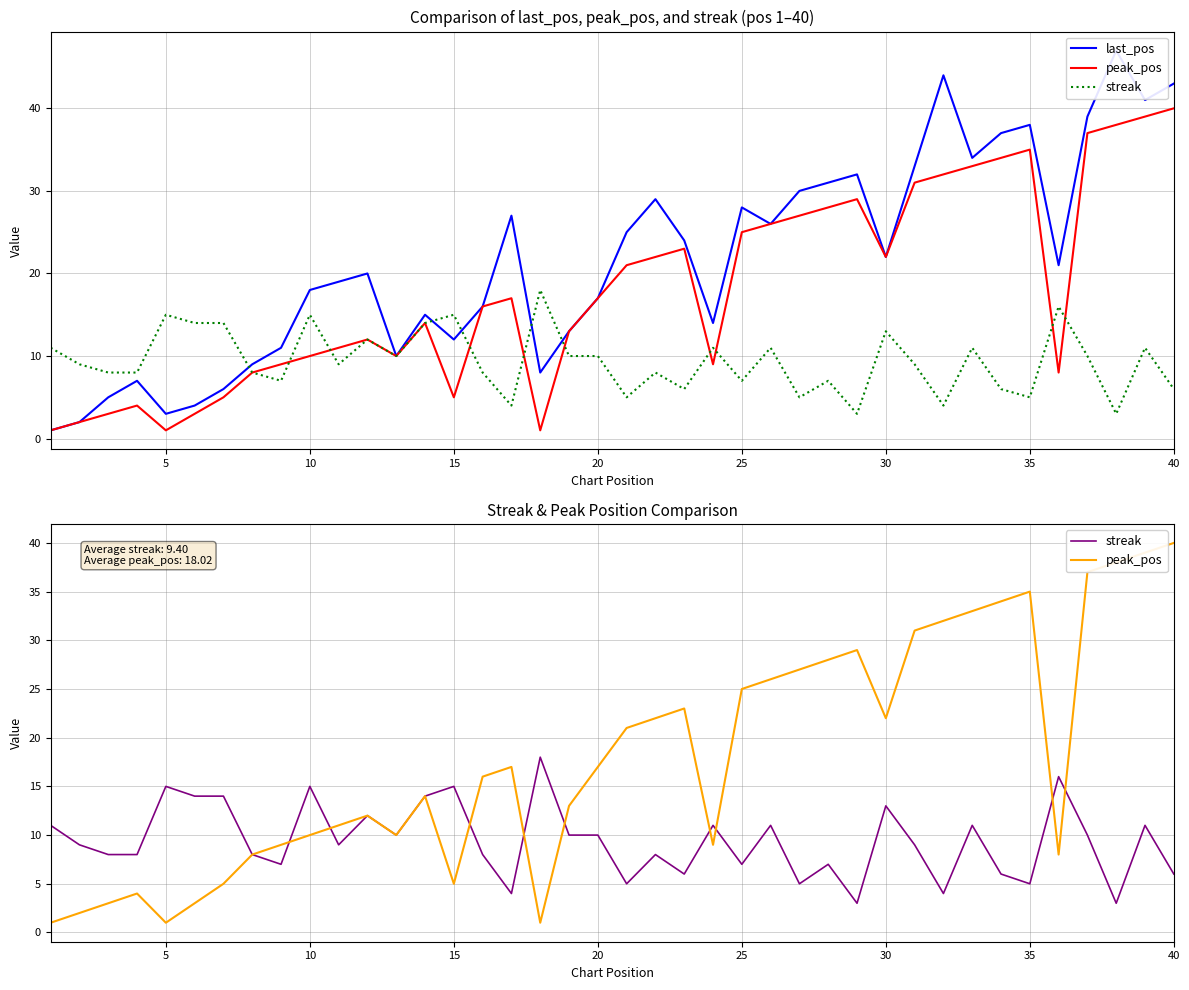

True or false: last_pos and peak_pos cross at least once.

False